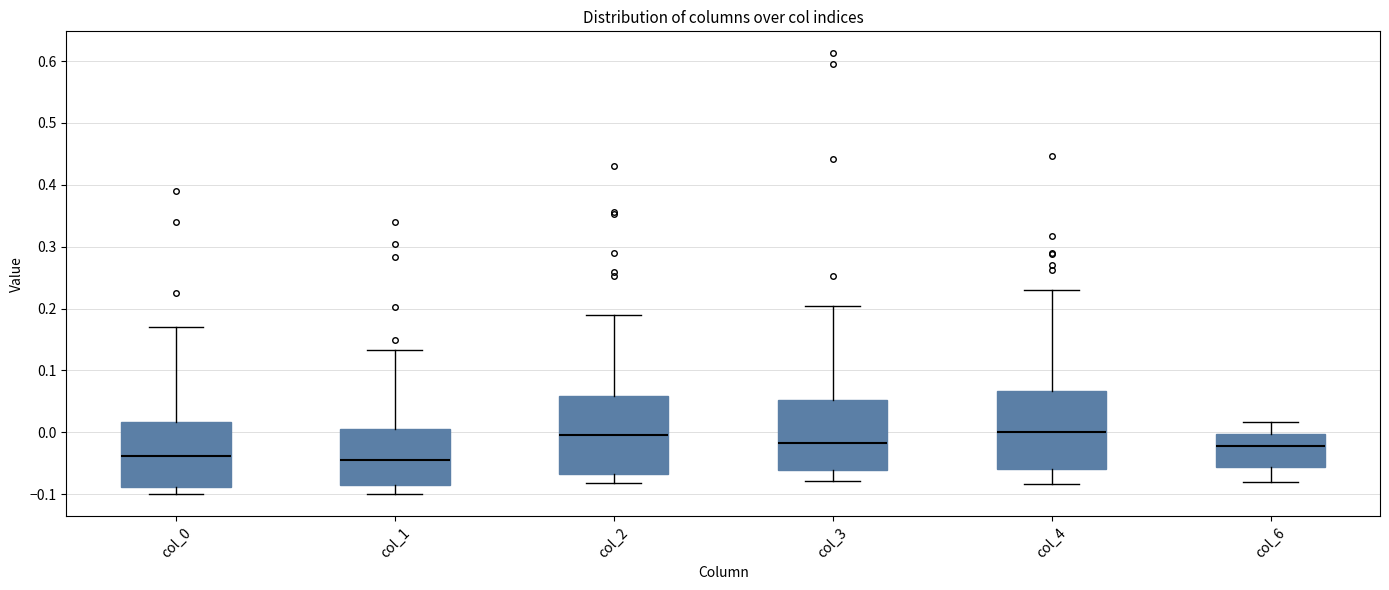

Where does the median line of the box for col_4 sit on the y-axis? The values are not printed on the chart, so give them approximately, as read against the axis.

0.00